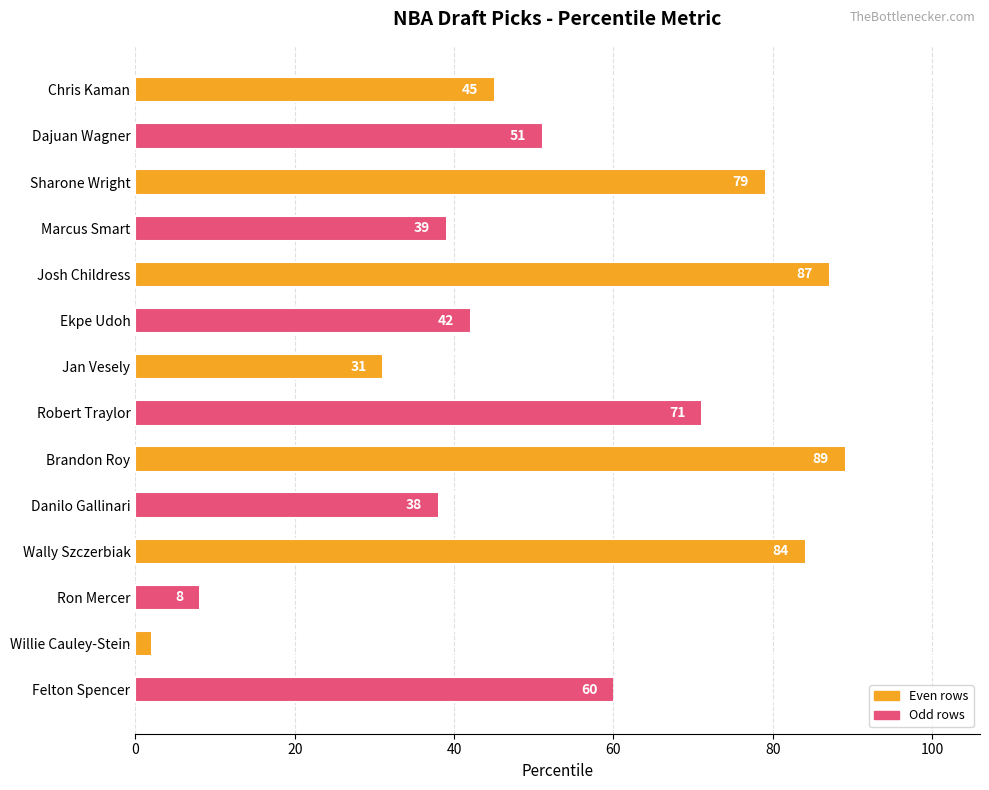

What is the label of the 6th bar from the top?

Ekpe Udoh